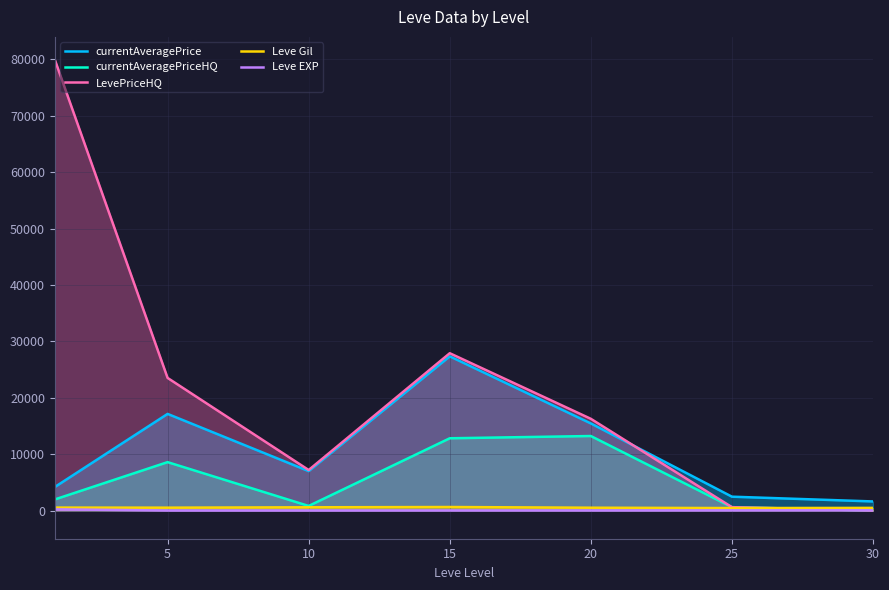

At which category does Leve Gil reach its first local valley?

5